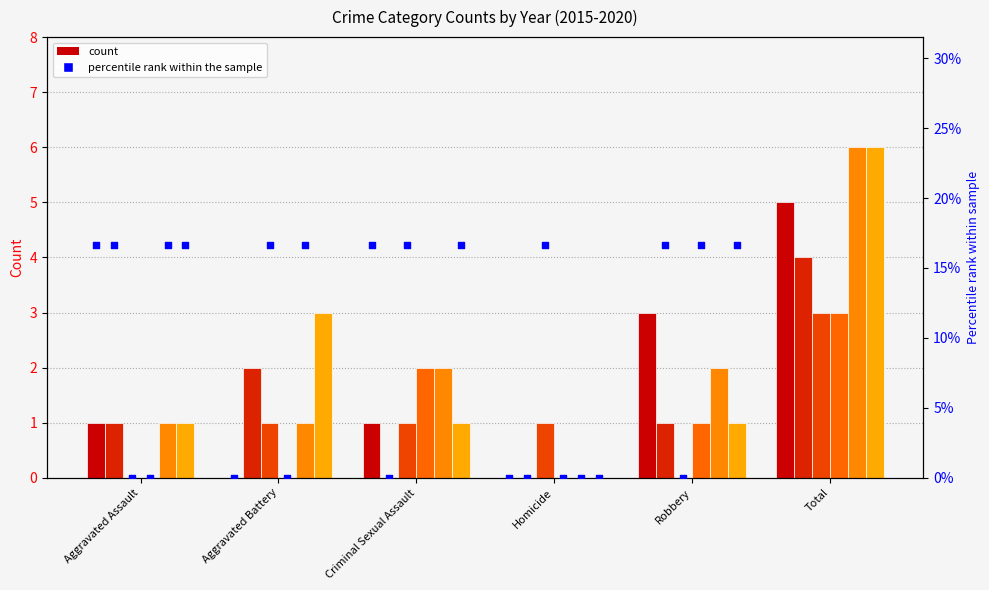

Between Total and Aggravated Assault, which is larger?

Total